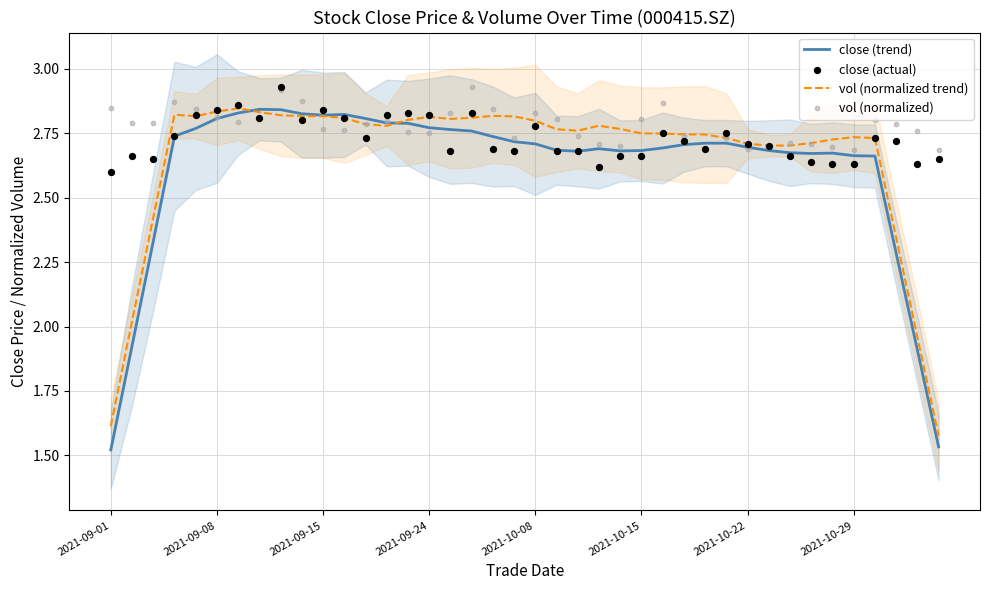

Which series has the widest spread of Y values?

close (trend)